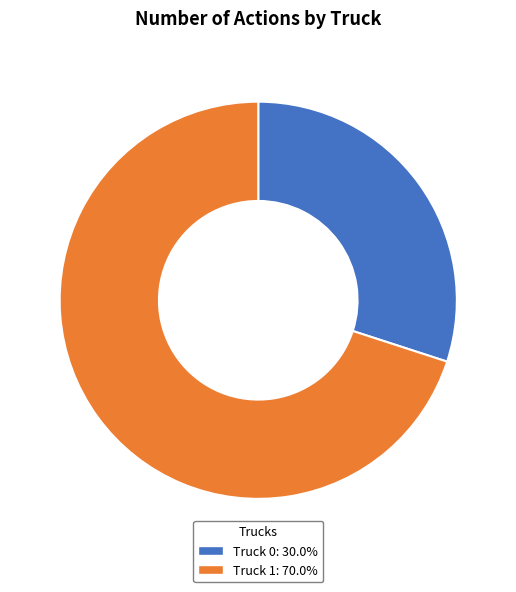

Rank the categories by value from highest to lowest.

Truck 1, Truck 0